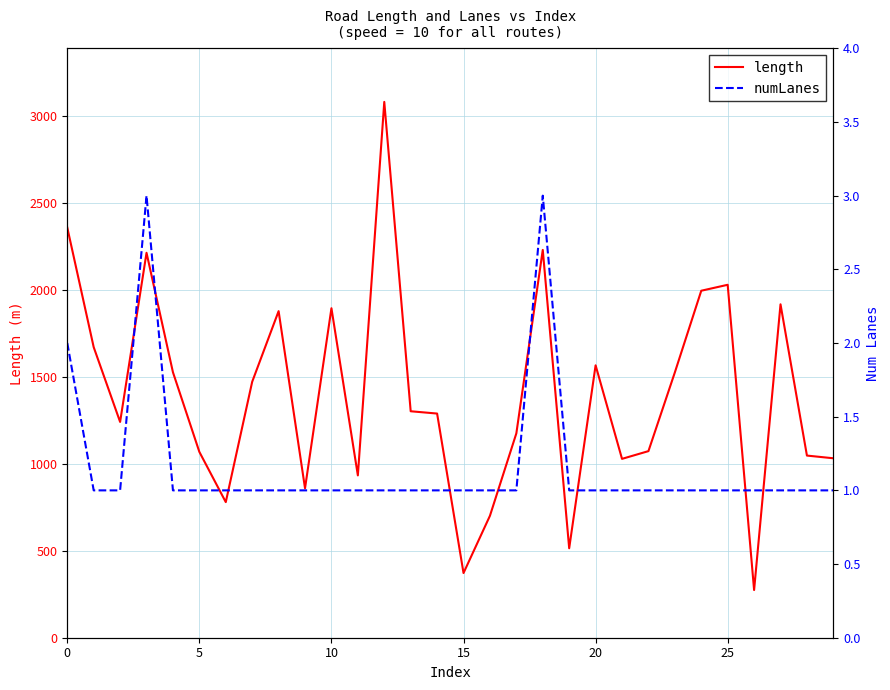

The length series shows 277.5 at 9. True or false?

False